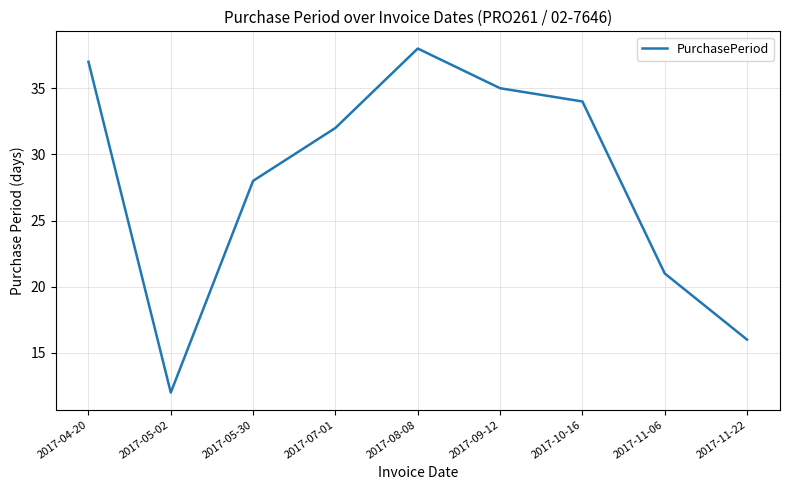

Where is the first local maximum?

2017-08-08